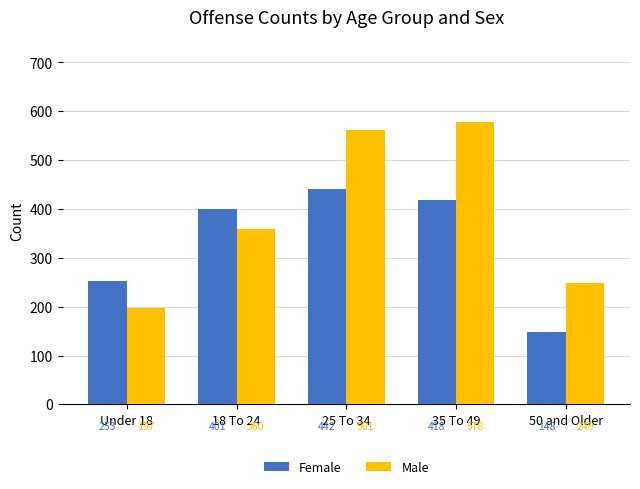

What is the difference between the maximum and second lowest values in the Male series?

329